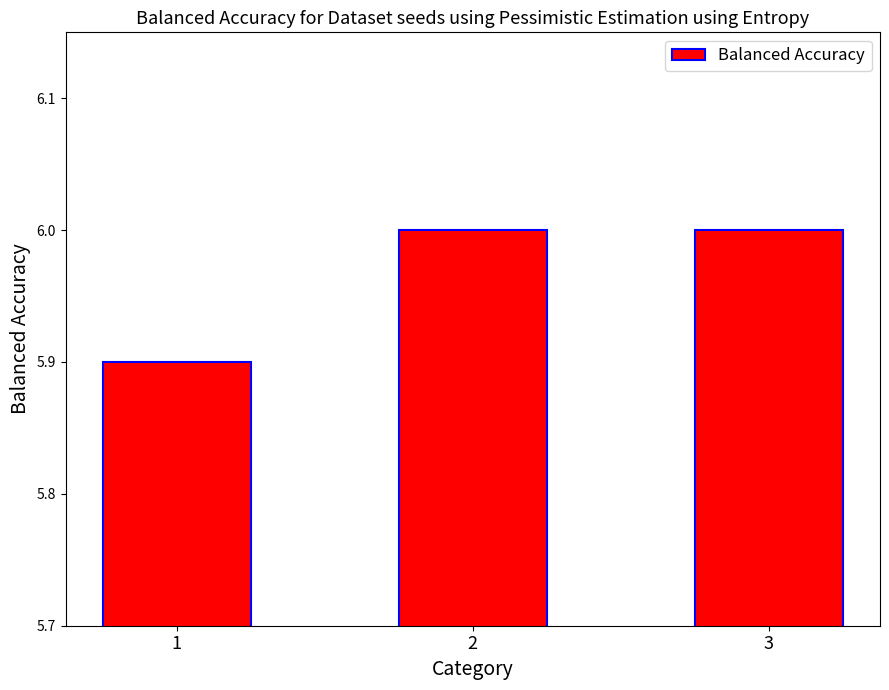

The chart shows a value of 6.0 at 3. True or false?

True